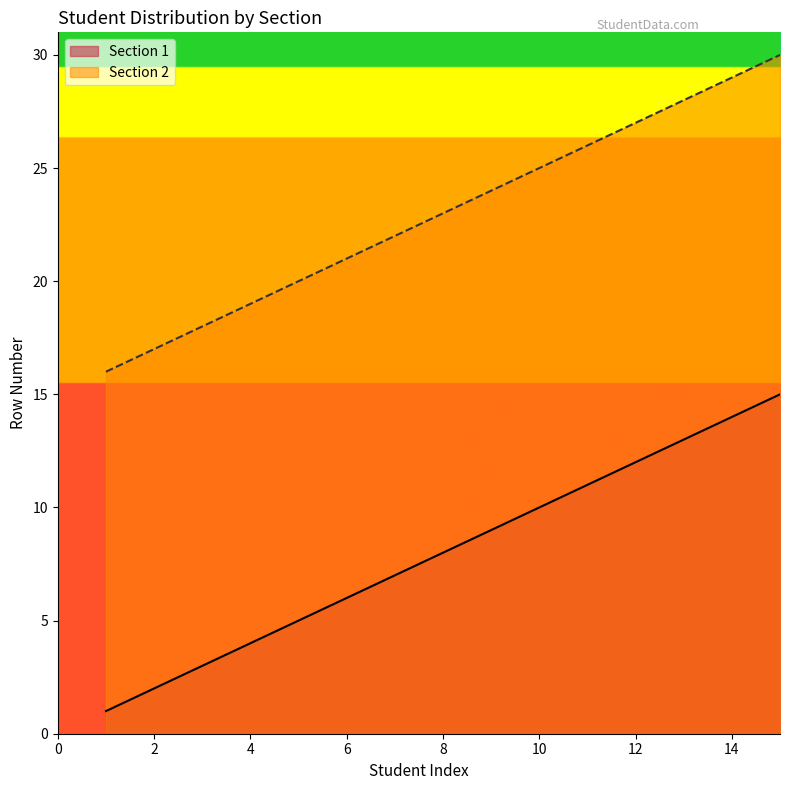

Rank the series by their average value, from lowest to highest.

Section 1, Section 2